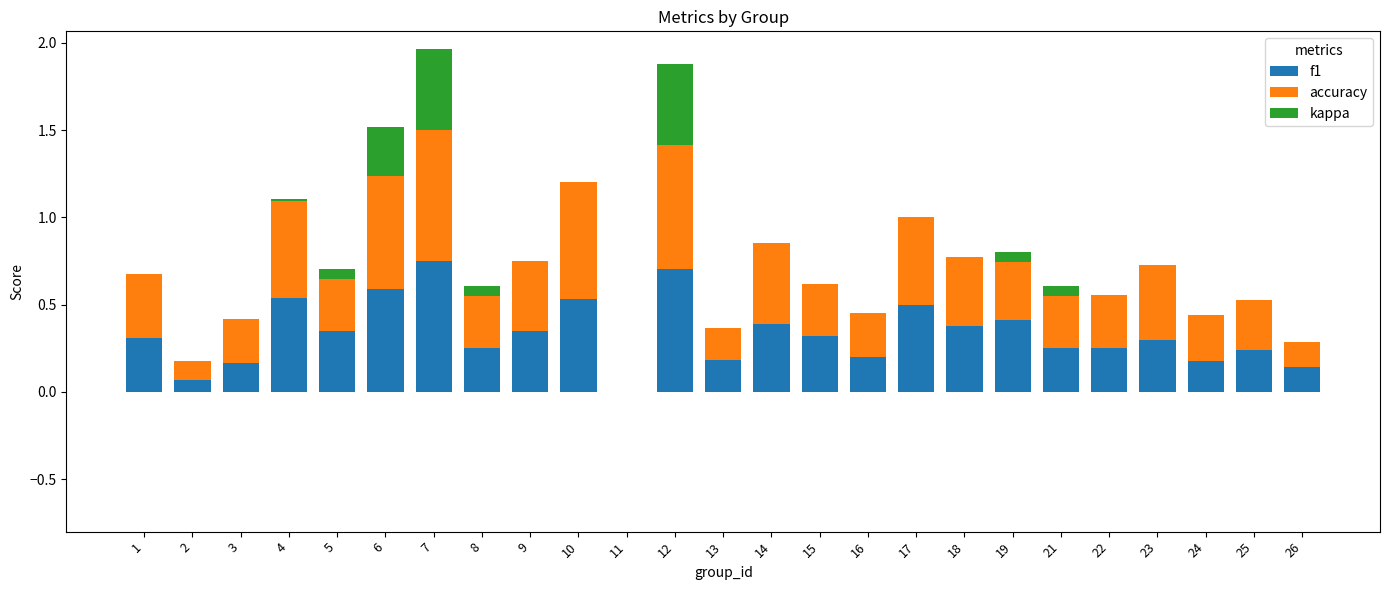

What are all the series names shown in the legend?

f1, accuracy, kappa